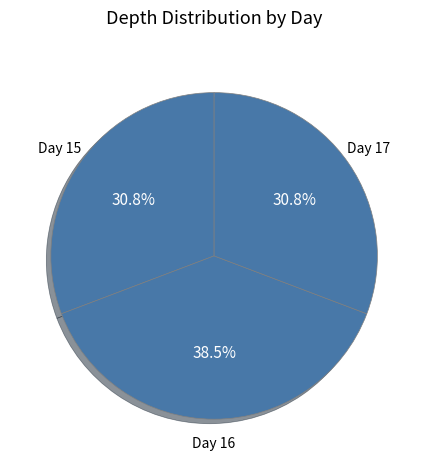

How many slices are in this pie chart?

3